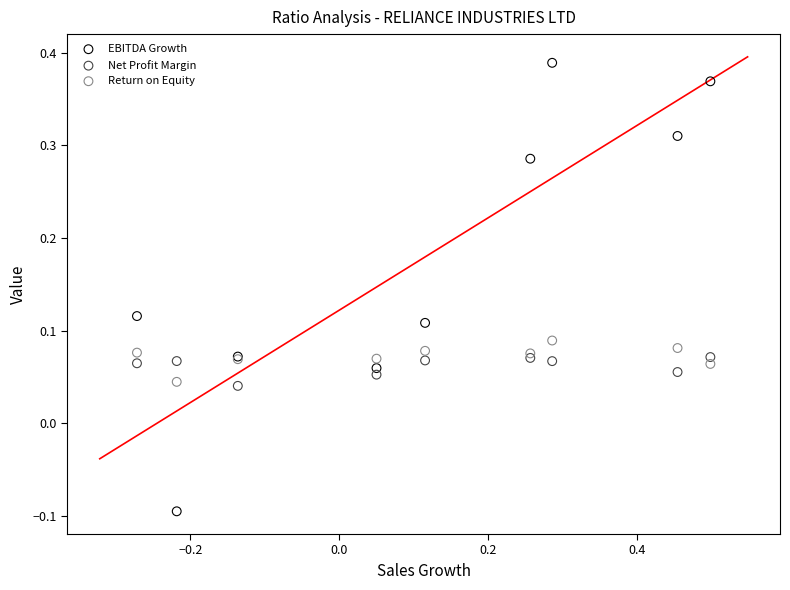

What is the X range (max minus min) for the scatter plot?

0.8